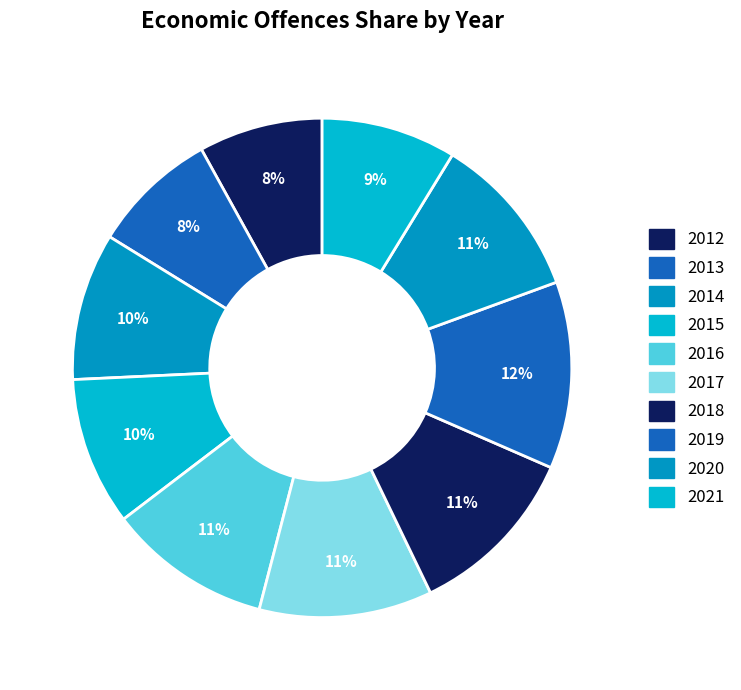

How many slices are in this pie chart?

10